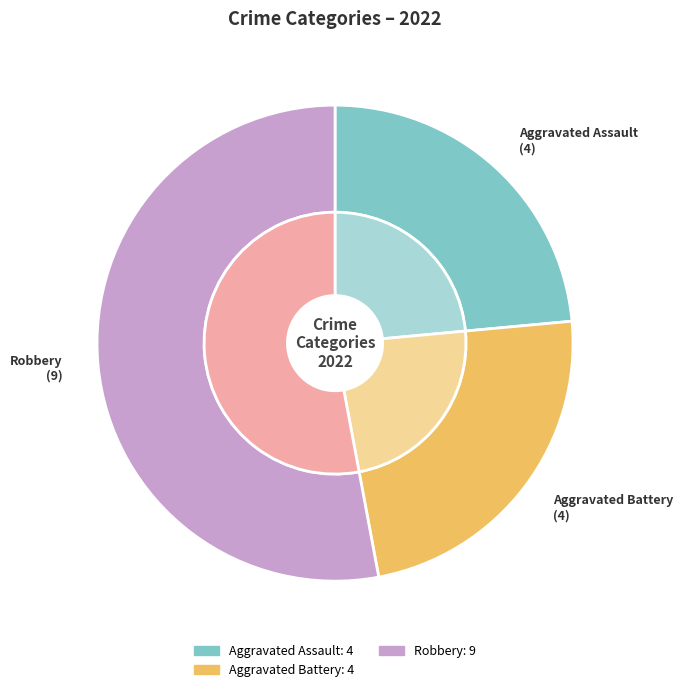

Does any single category account for the majority?

Yes